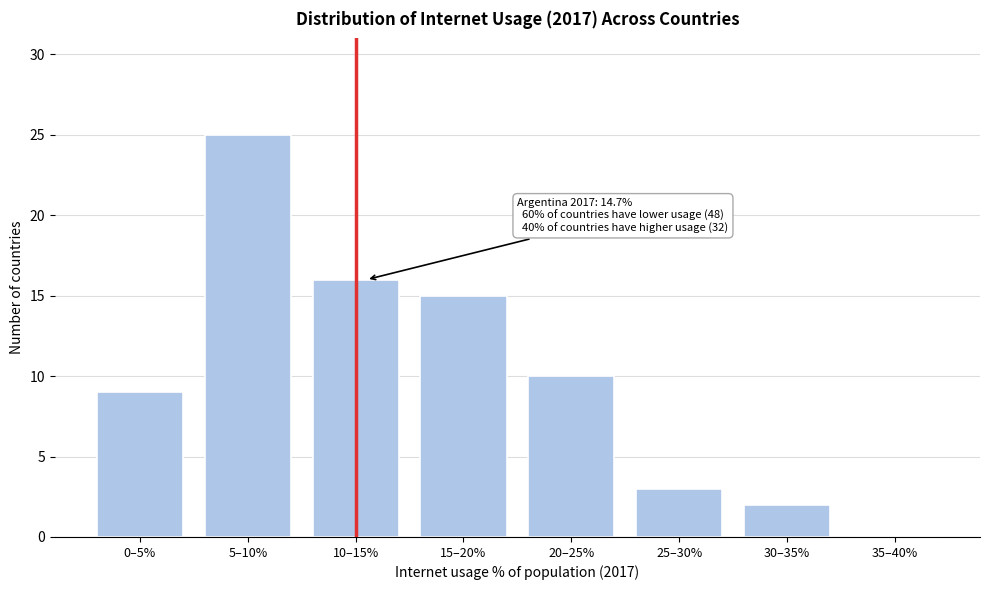

Reading left to right, list all the values displayed in this chart.

0–5%=9	5–10%=25	10–15%=16	15–20%=15	20–25%=10	25–30%=3	30–35%=2	35–40%=0